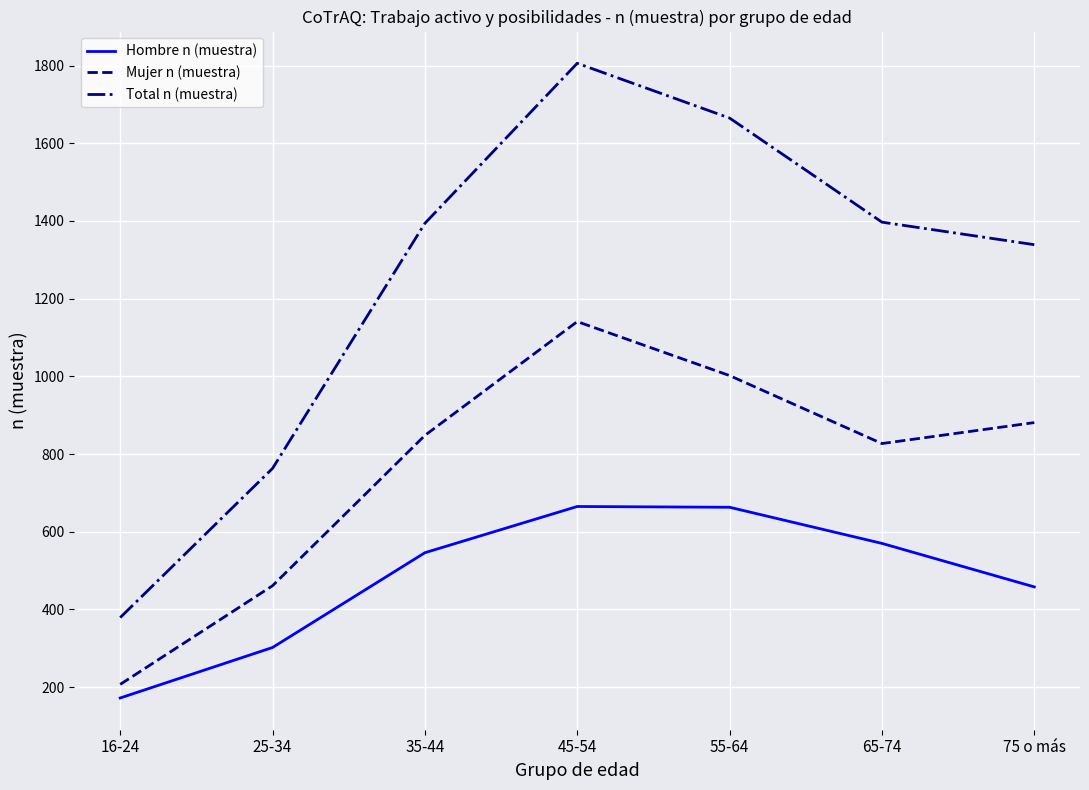

Which series has the largest total across all categories?

Total n (muestra)